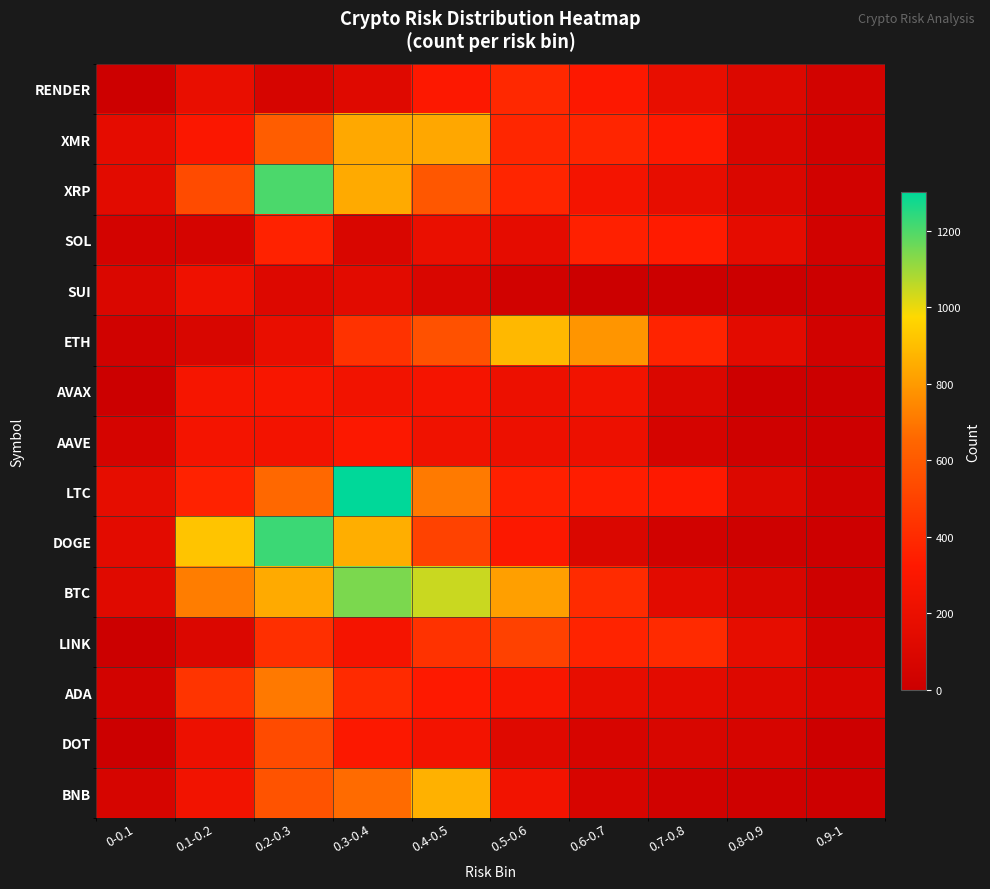

At 0.4-0.5, list the series in order from smallest to largest.

SUI, SOL, AAVE, DOT, AVAX, RENDER, ADA, LINK, DOGE, ETH, XRP, LTC, XMR, BNB, BTC